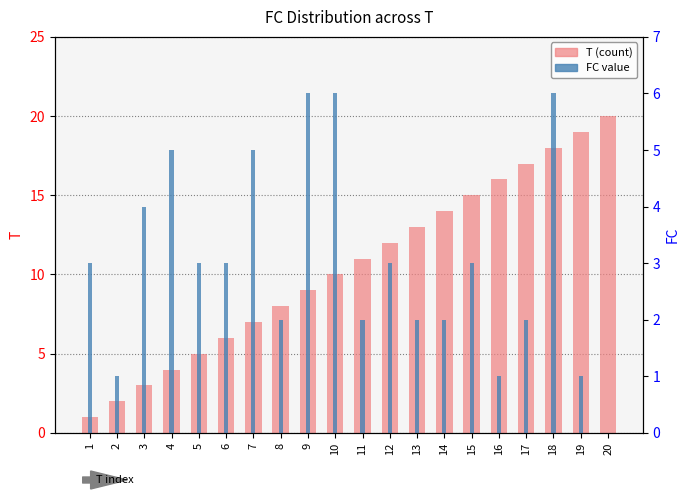

Reading right to left, transcribe all the data shown in this chart.

T (count): 20=20	19=19	18=18	17=17	16=16	15=15	14=14	13=13	12=12	11=11	10=10	9=9	8=8	7=7	6=6	5=5	4=4	3=3	2=2	1=1
FC value: 20=0	19=1	18=6	17=2	16=1	15=3	14=2	13=2	12=3	11=2	10=6	9=6	8=2	7=5	6=3	5=3	4=5	3=4	2=1	1=3